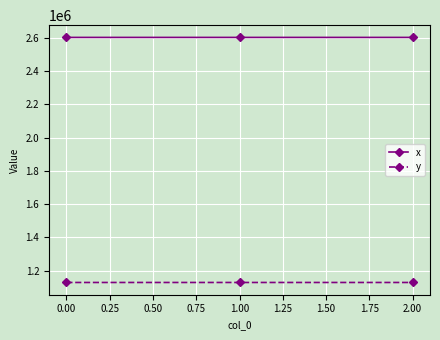

What is the value of the y point at the 3rd from the left?

1128431.0